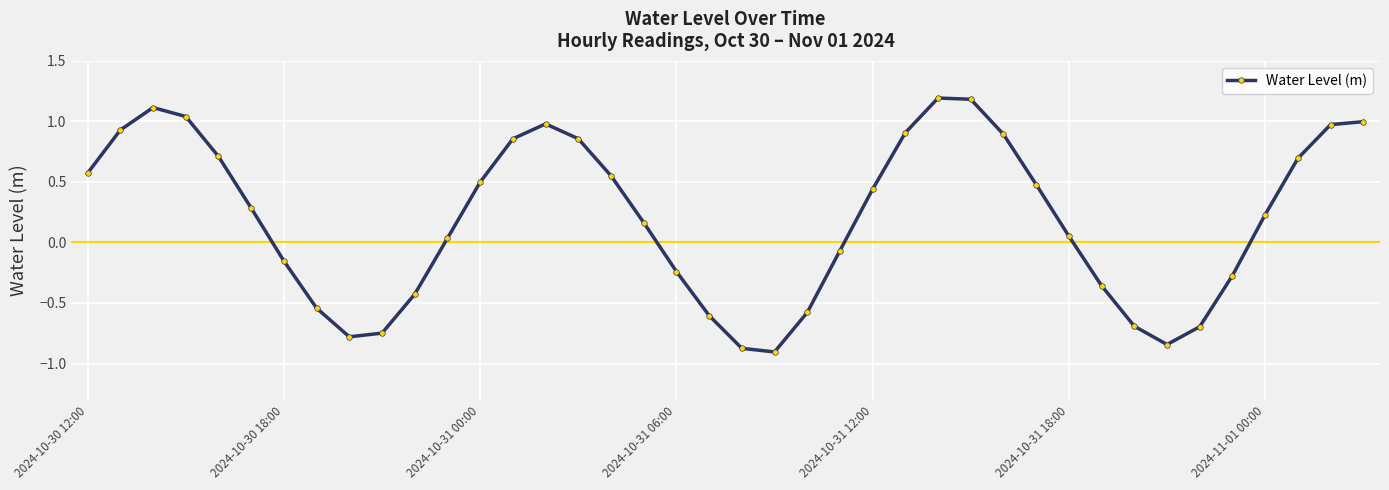

What is the value of the 5th point from the left?

0.7